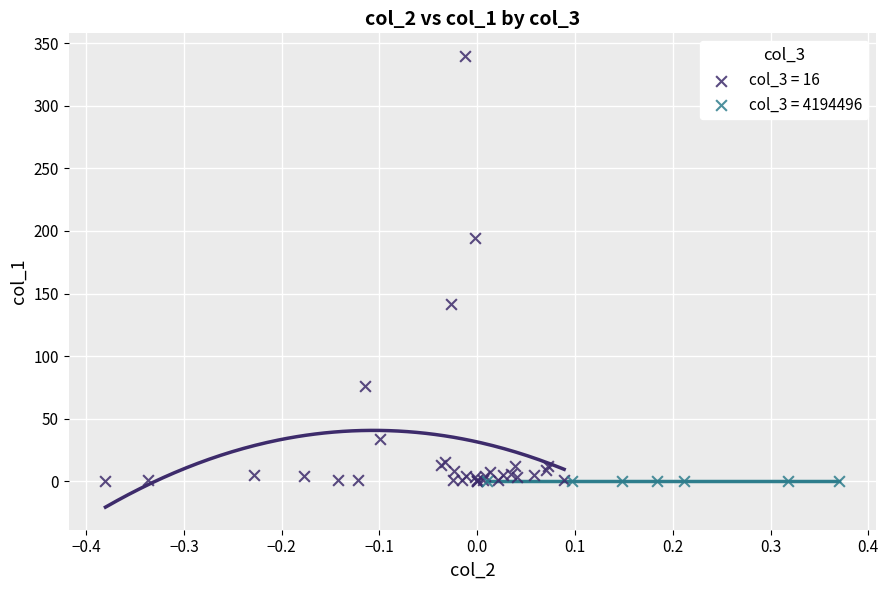

What are all the series names shown in the legend?

col_3 = 16, col_3 = 4194496